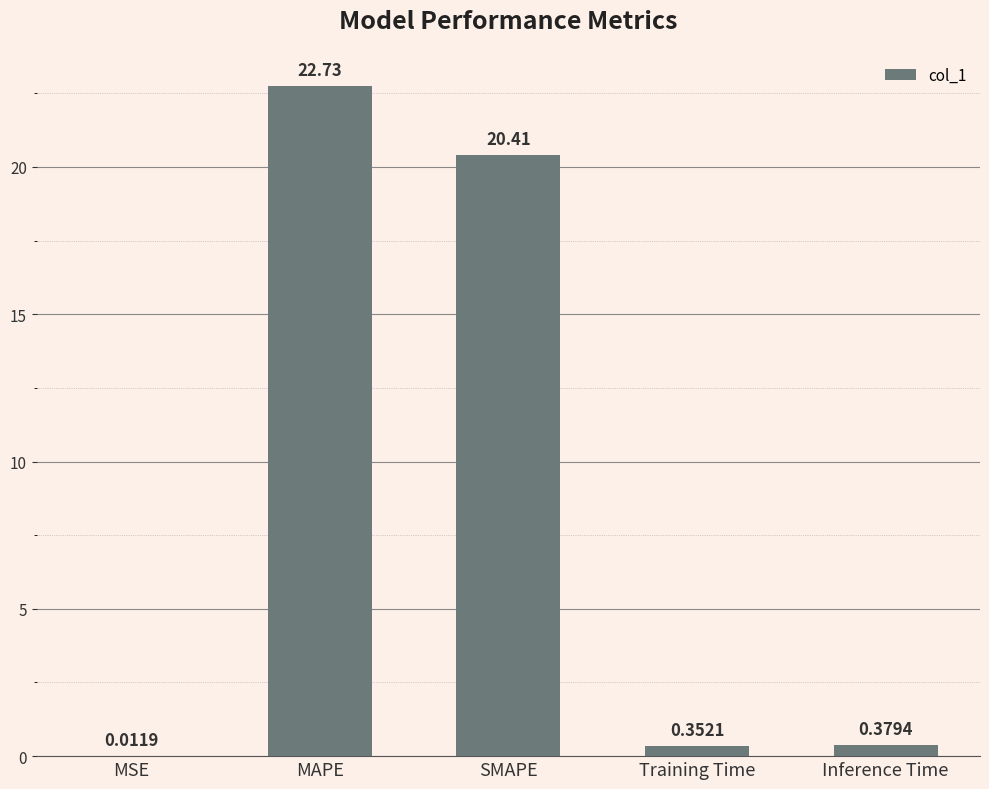

What is the change in value from MAPE to Training Time?

-22.4